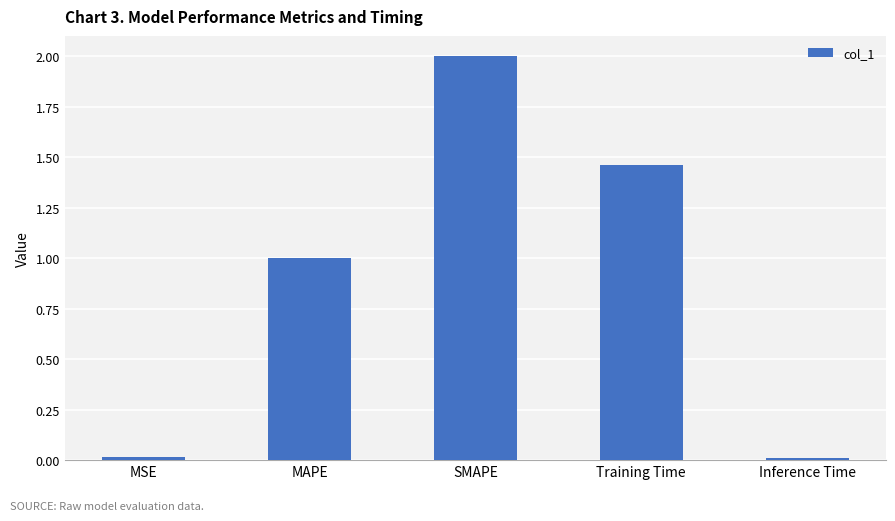

What is the maximum value shown in the chart?

2.0